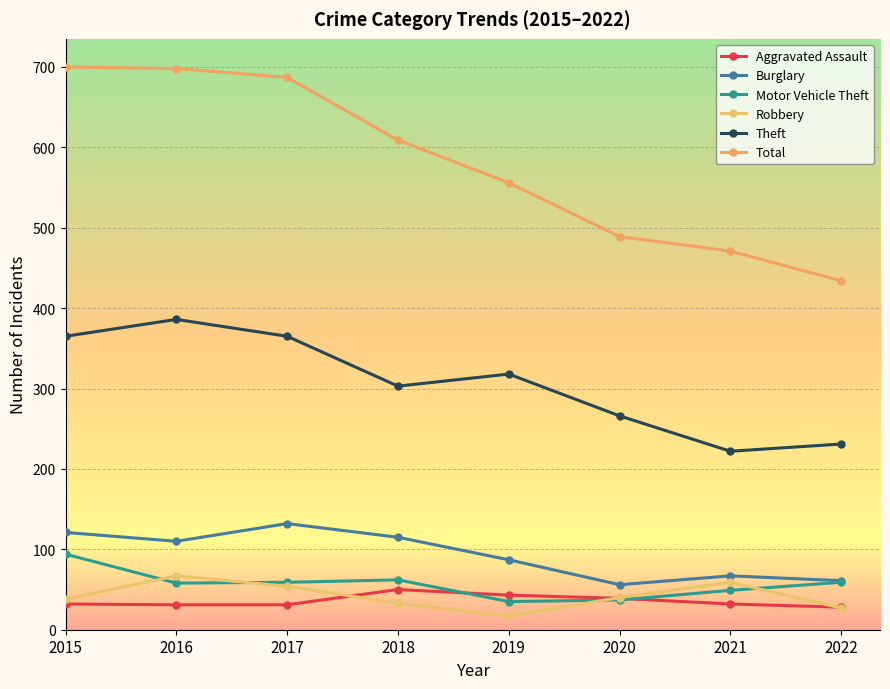

What is the highest value of the Burglary series?

132